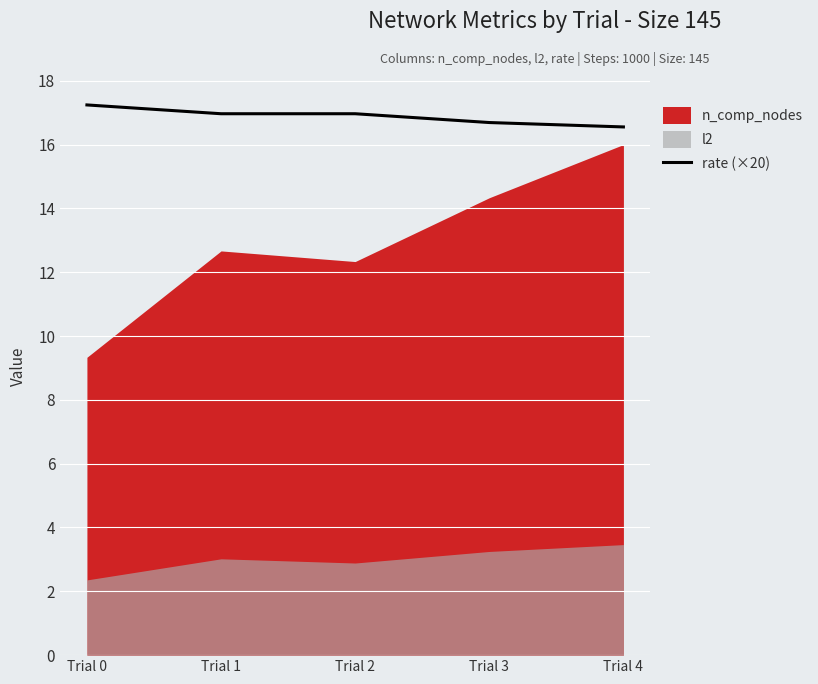

True or false: the data shows 17.0 at Trial 1.

True